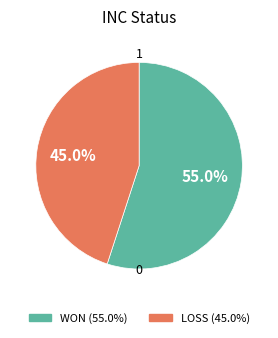

What percentage is the LOSS slice, to the nearest percent?

45%